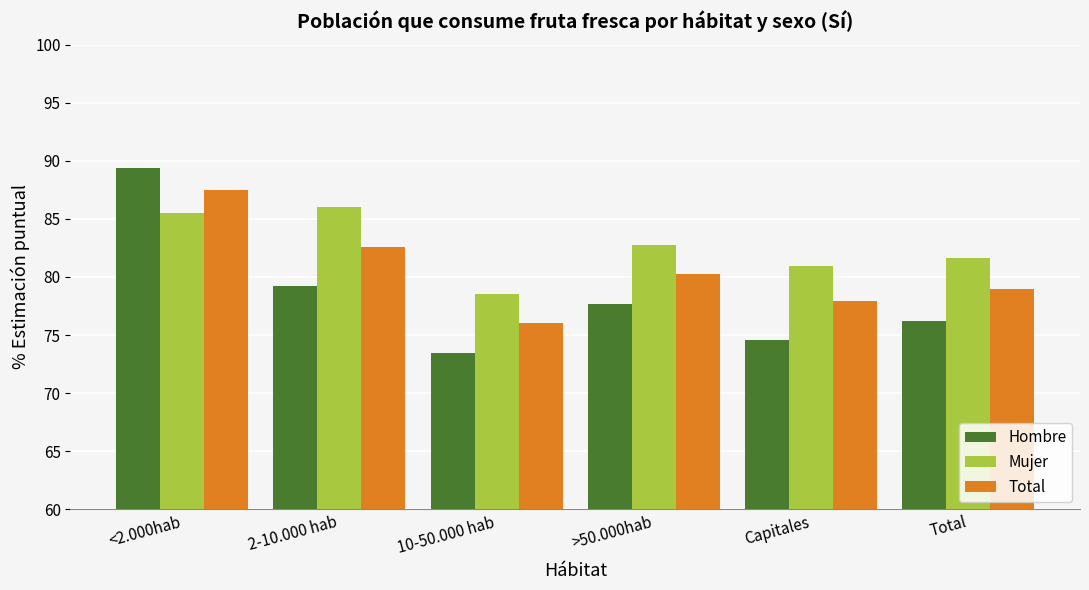

What is the difference between the second highest and minimum values in the Mujer series?

7.0